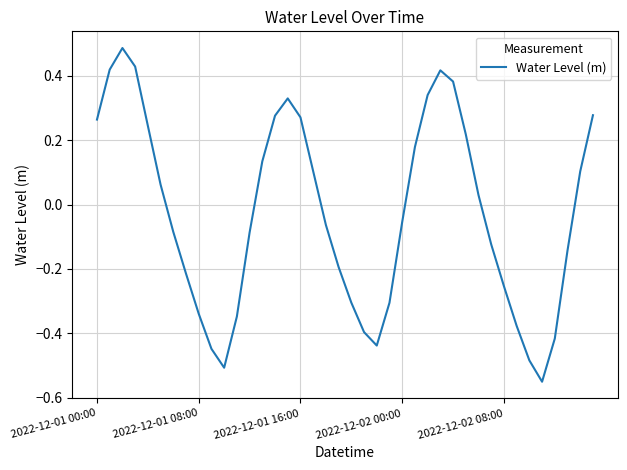

How many interior local peaks (higher than both neighbors) does the data have?

3